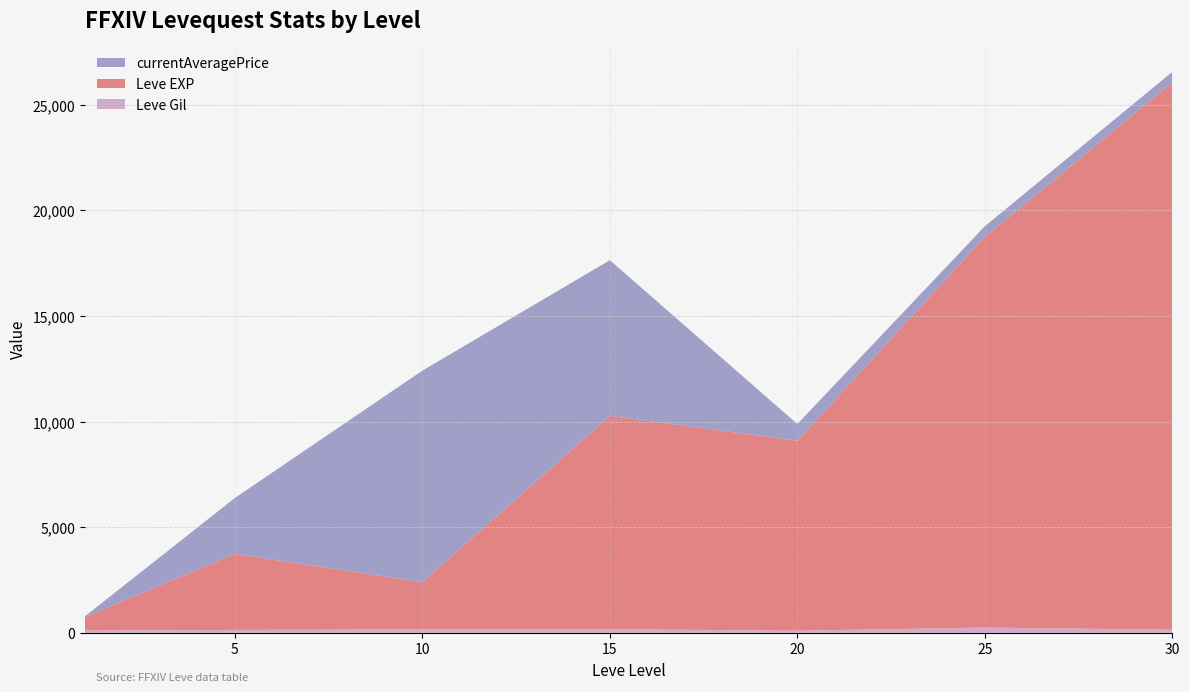

Reading left to right, list all the values displayed in this chart.

Leve Gil: 113	139	168	173	105	252	151
Leve EXP: 630	3600	2230	10100	8990	18490	25900
currentAveragePrice: 40	2646	10013	7365	790	500	500